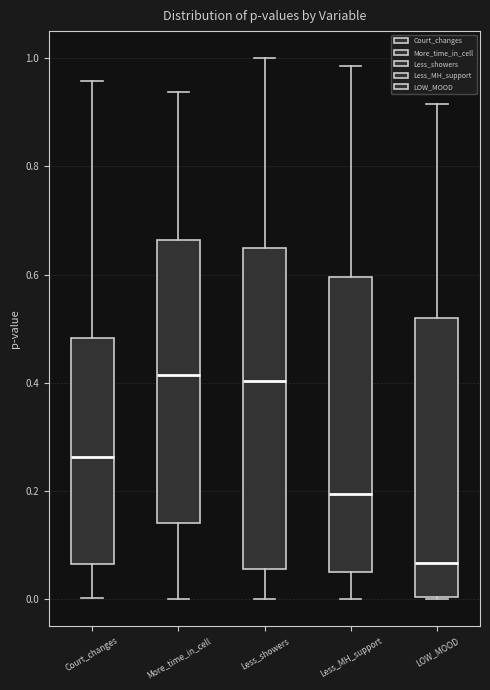

Where does the median line of the box for Less_MH_support sit on the y-axis? The values are not printed on the chart, so give them approximately, as read against the axis.

0.20